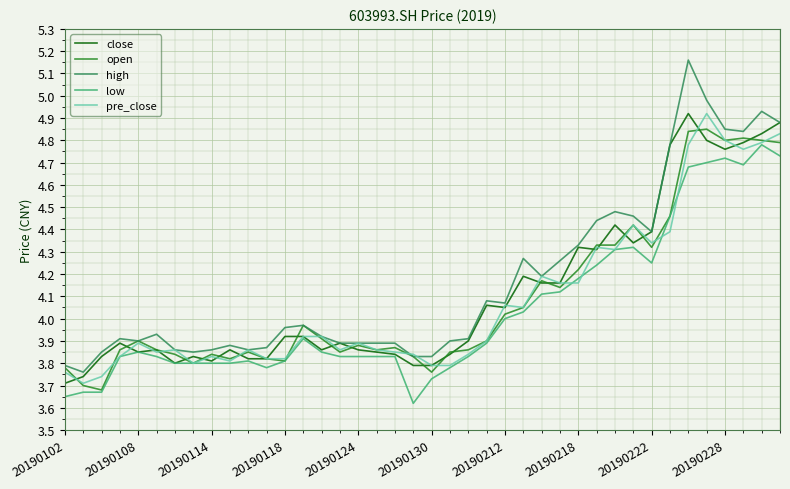

True or false: low and high intersect in this chart.

False